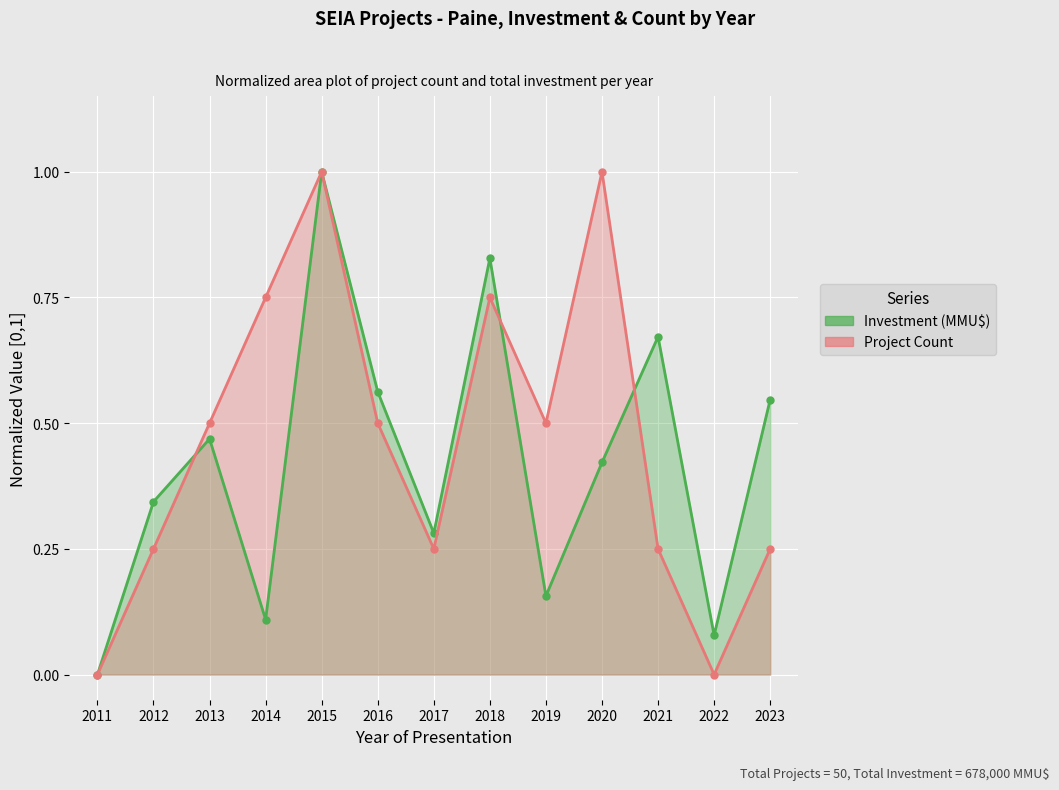

At how many categories does at least one series exceed 0?

12